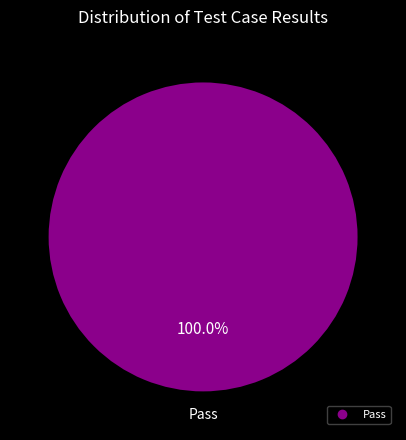

Does any single category account for the majority?

Yes